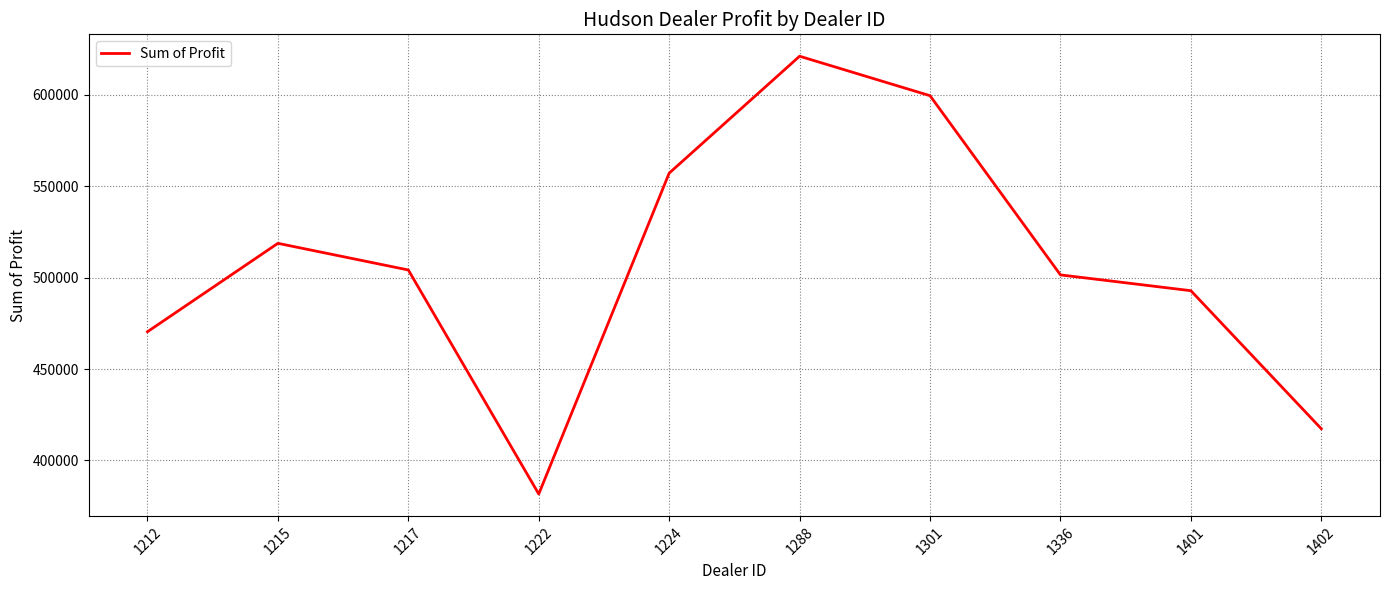

Between 1288 and 1212, which is larger?

1288